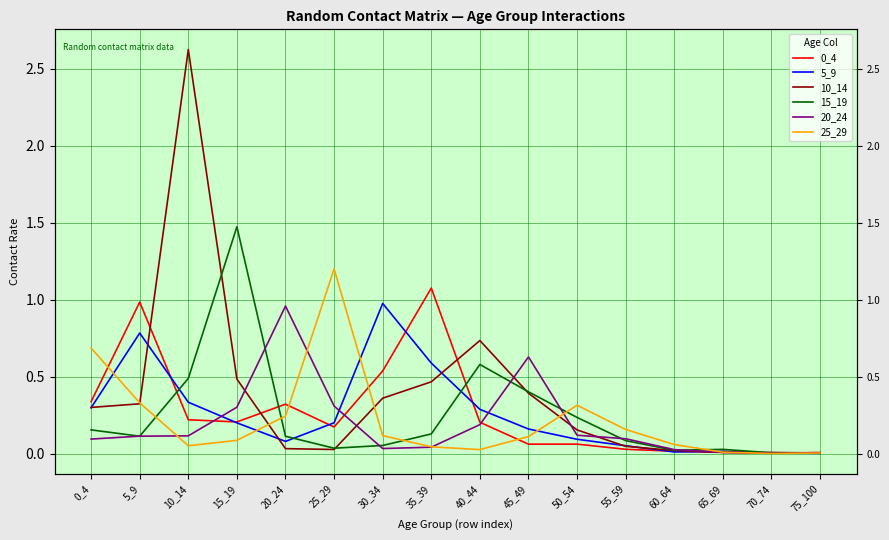

What are all the series names shown in the legend?

0_4, 5_9, 10_14, 15_19, 20_24, 25_29